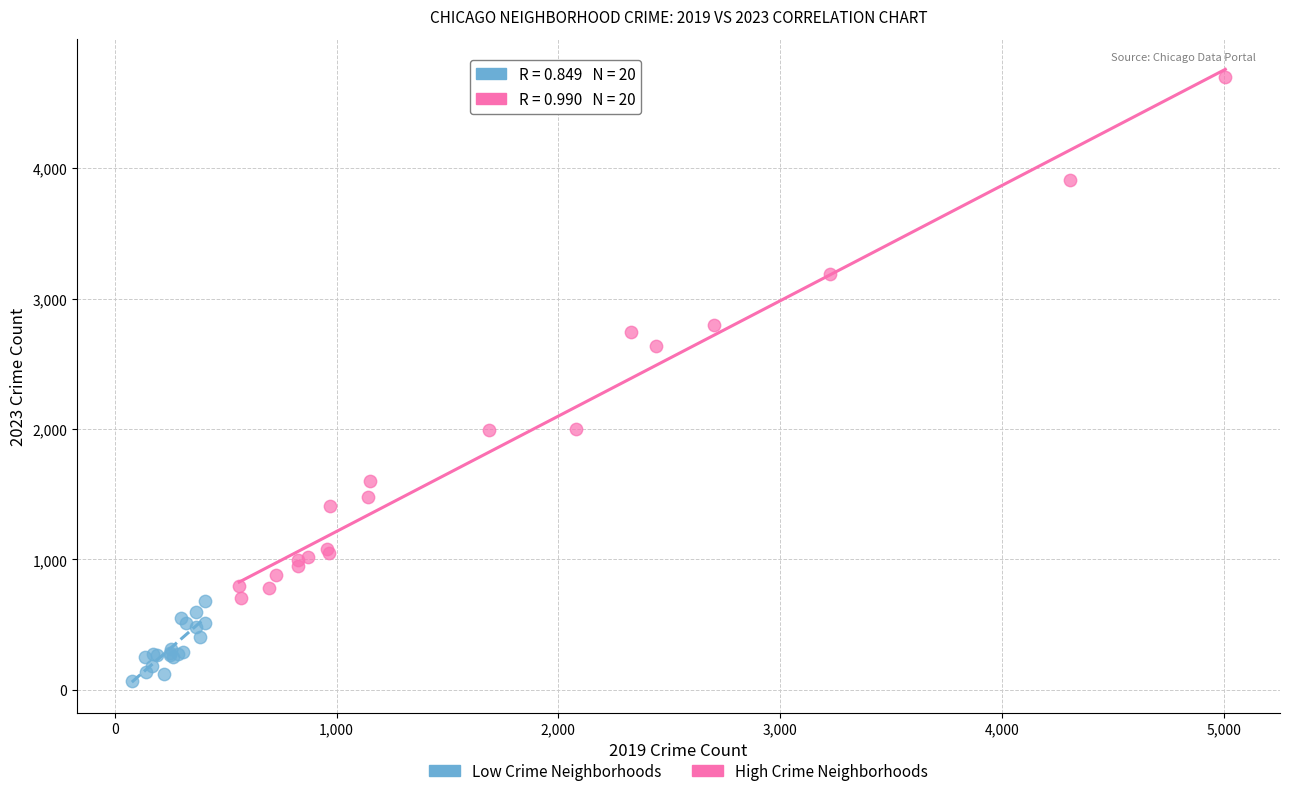

Which series has the widest spread of Y values?

High Crime Neighborhoods